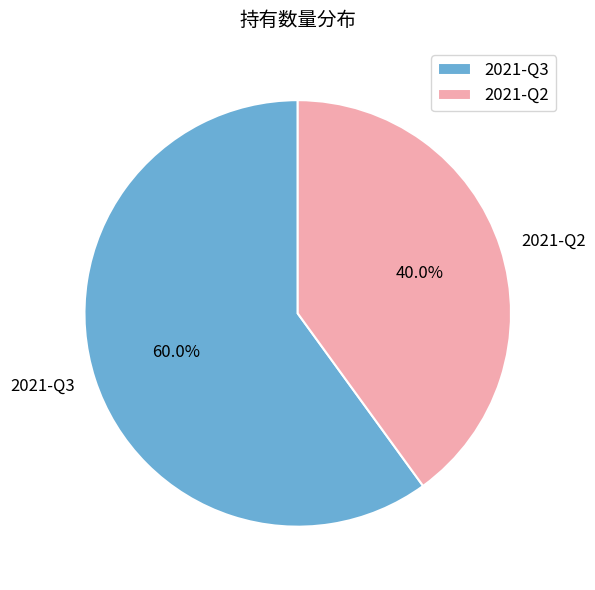

Rank the categories by value from lowest to highest.

2021-Q2, 2021-Q3